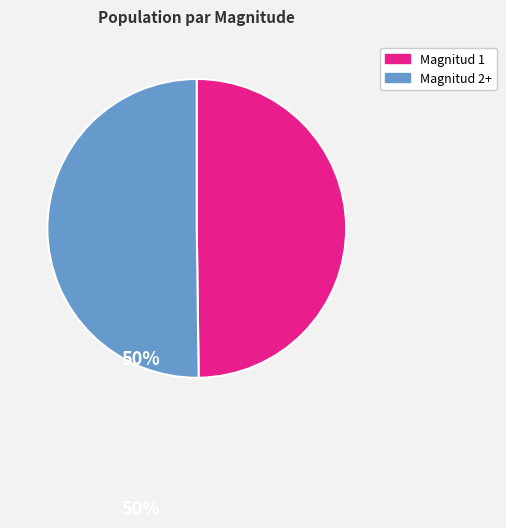

Is the sum of Magnitud 1 and Magnitud 2+ greater than half?

Yes